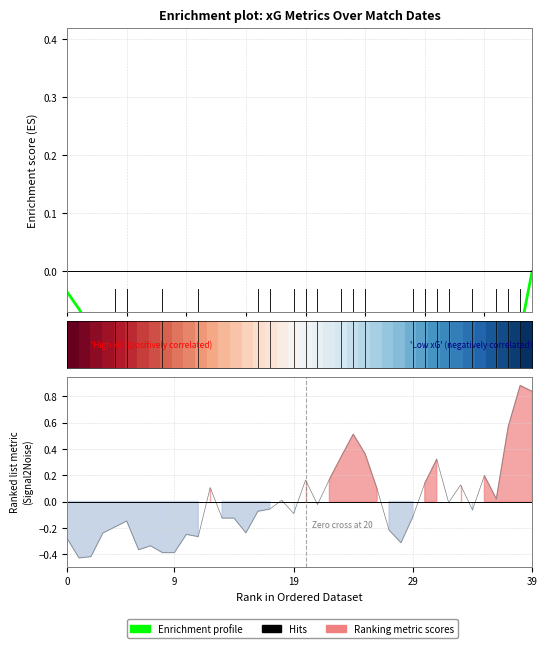

What is the difference between the maximum and minimum values in the Enrichment profile series?

0.4